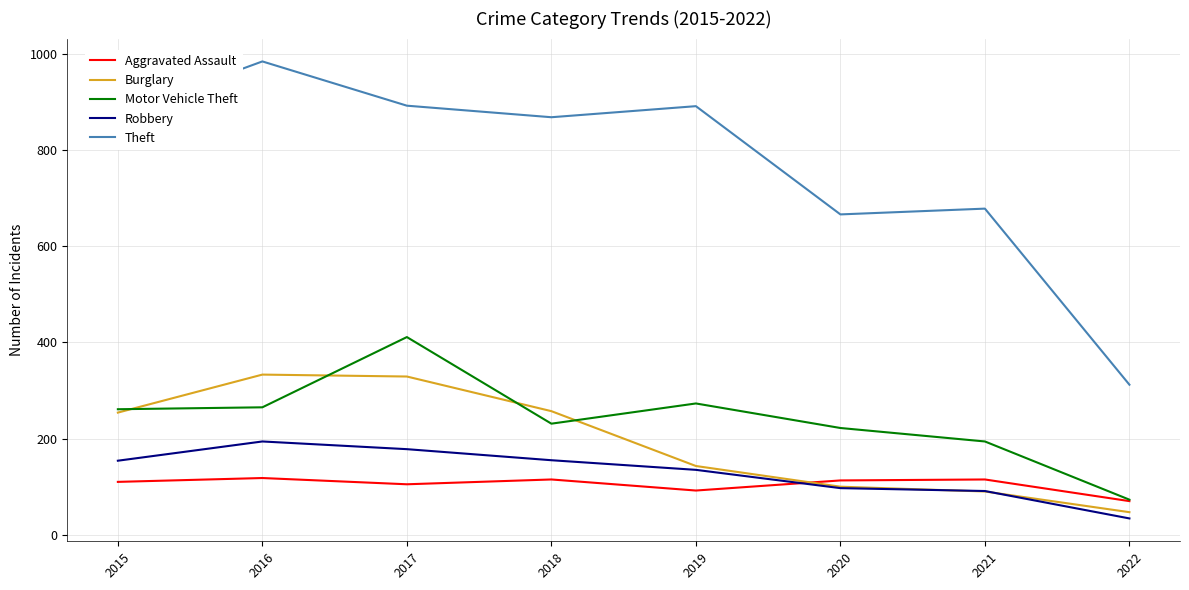

True or false: Robbery and Theft intersect in this chart.

False